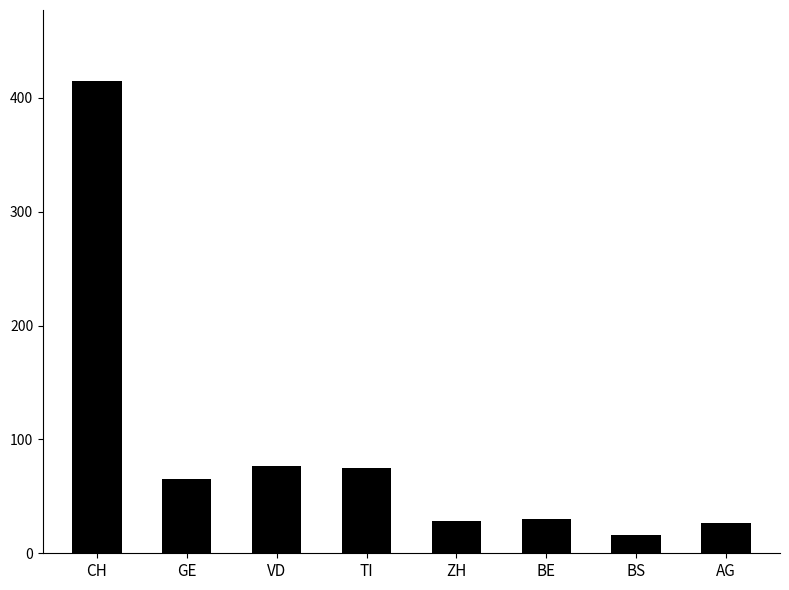

What is the minimum value shown in the chart?

16